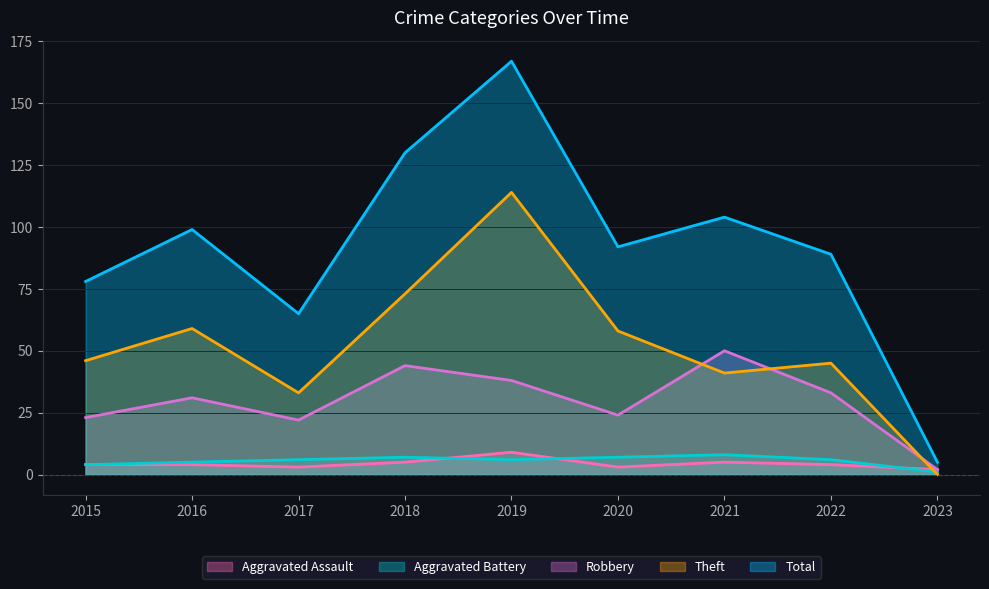

Is it true that Total equals 32 at 2017?

False